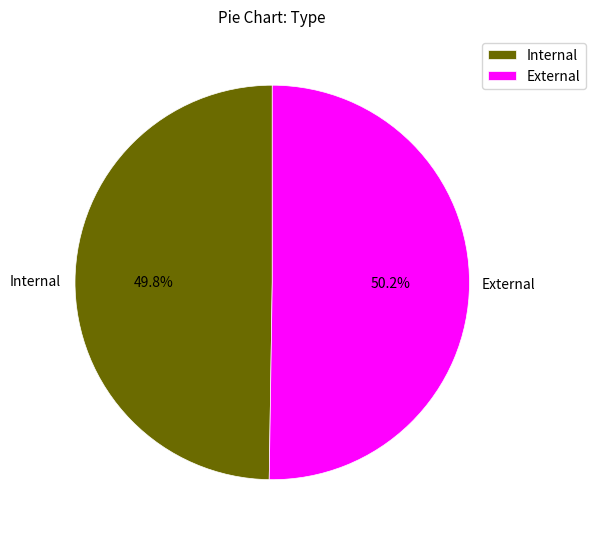

Combined, what portion of the pie is External and Internal?

100.0%